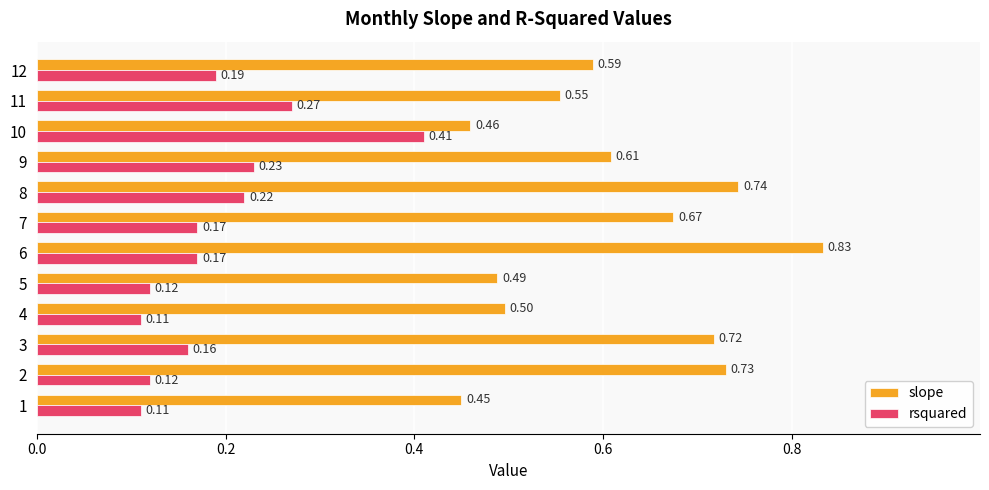

Which series has the largest range (max minus min)?

slope